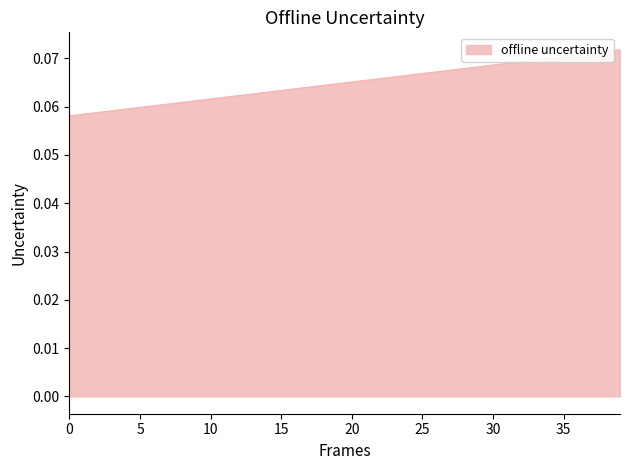

How many values are between 0 and 1?

40